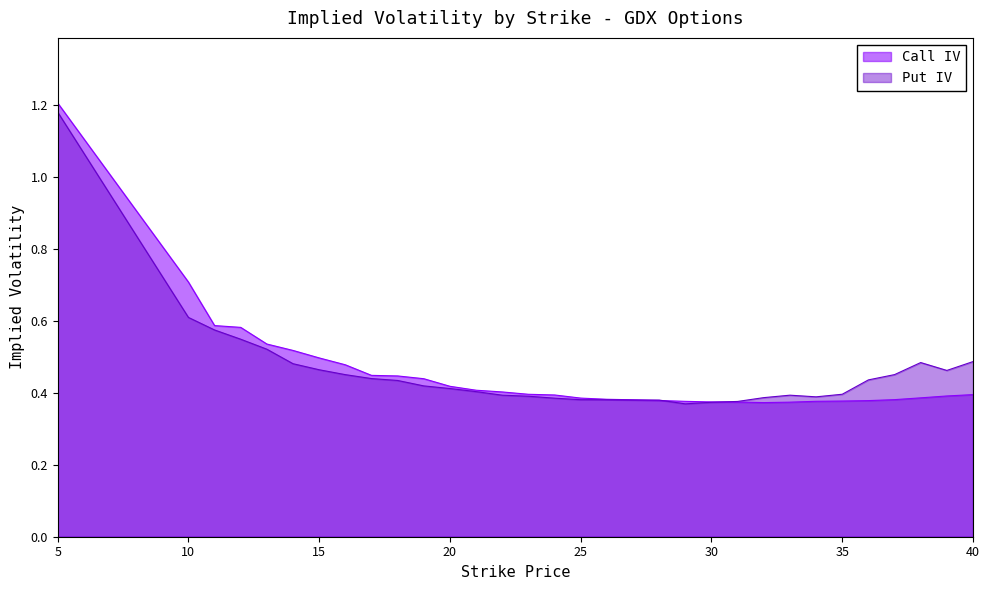

How many intersections are there between Put IV and Call IV?

3